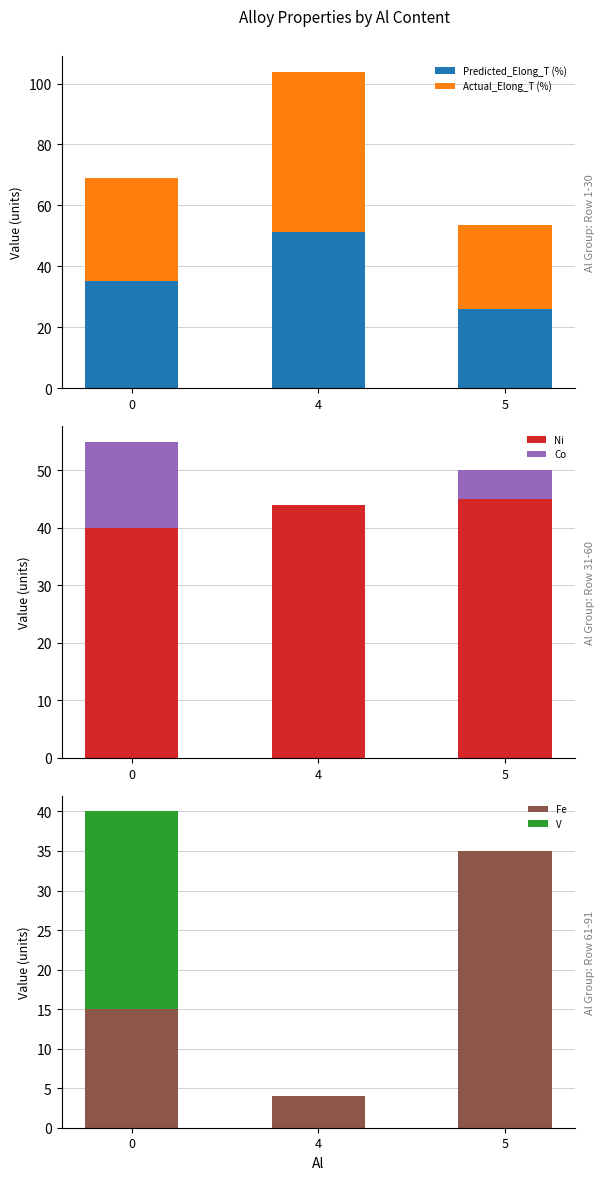

What is the difference between the highest and lowest values at 5?

45.0